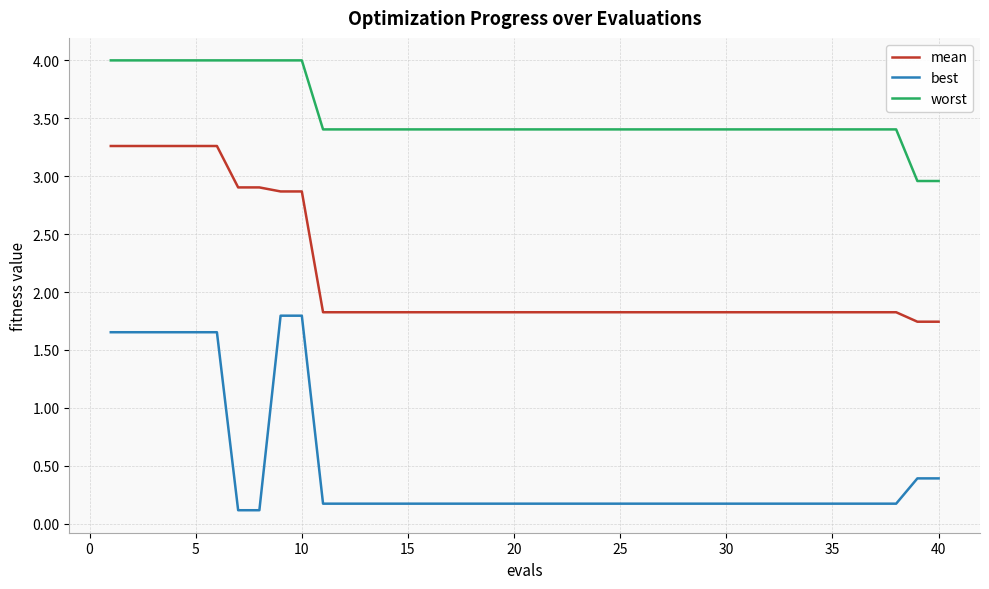

Which series has the largest total across all categories?

worst